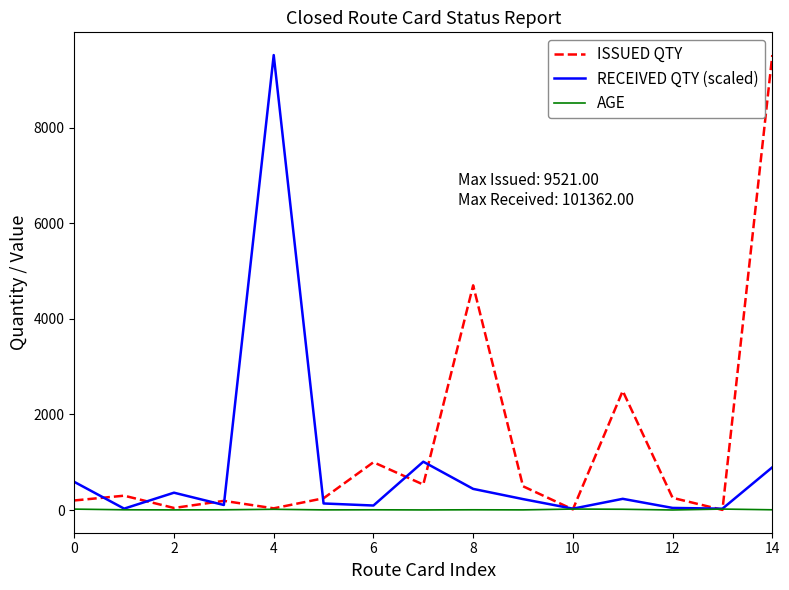

Rank the series by their average value, from lowest to highest.

AGE, RECEIVED QTY (scaled), ISSUED QTY